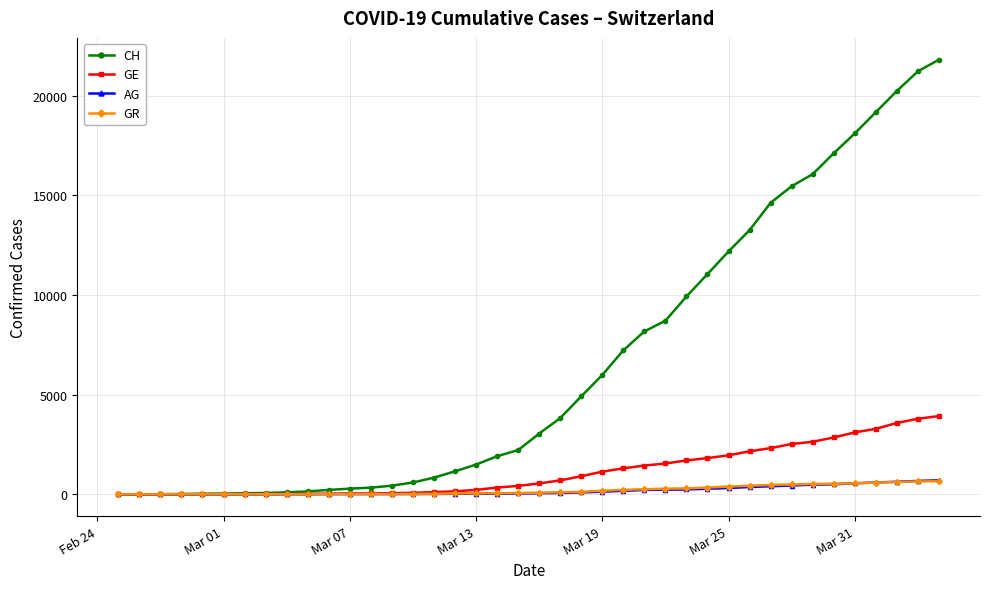

Which series has the widest spread of values?

CH